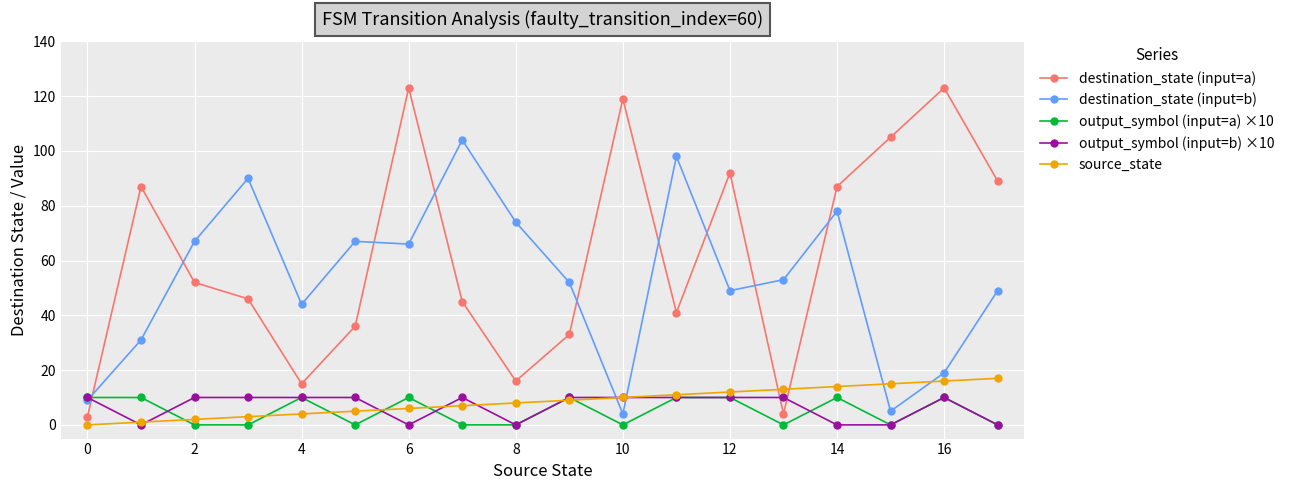

True or false: destination_state (input=a) has more than 2 interior local peaks.

True